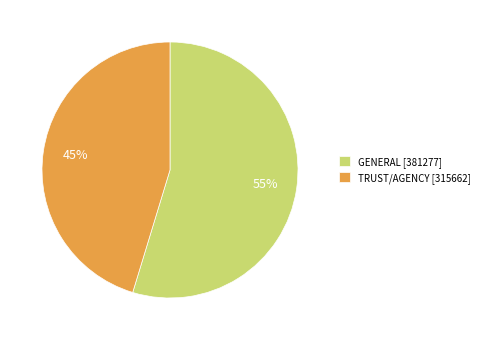

To the nearest percent, what is the average slice percentage?

50%